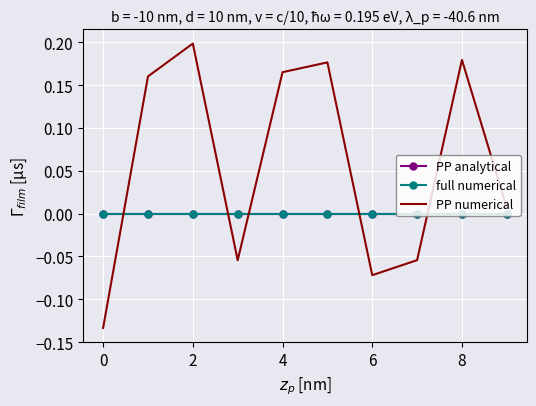

How many intersections are there between PP analytical and PP numerical?

5